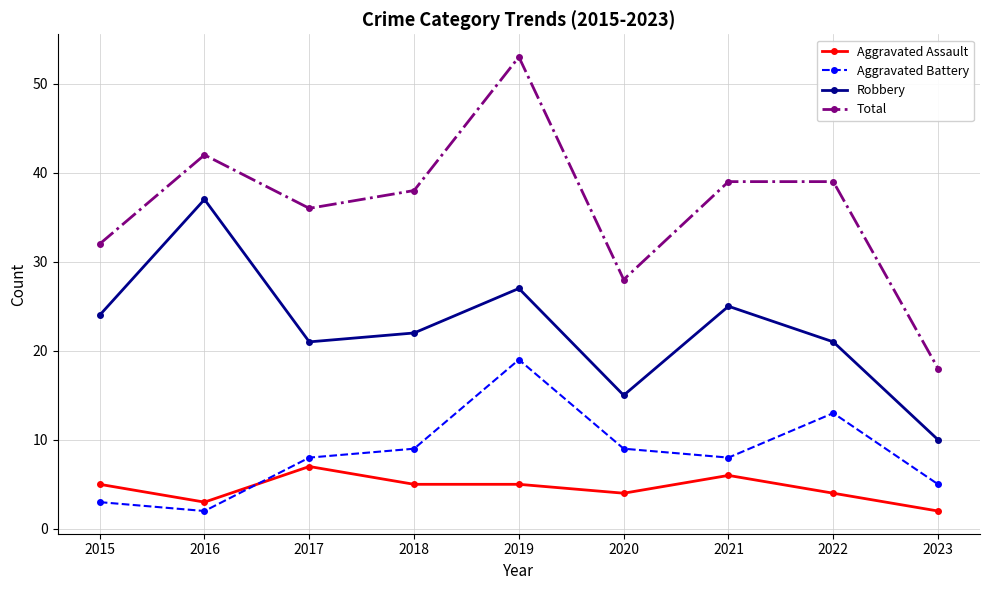

Read the Aggravated Battery value at 2020.

9